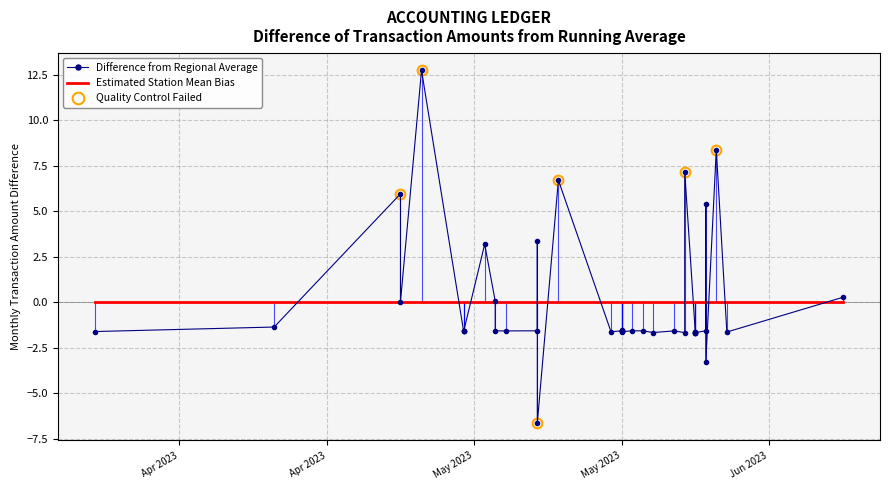

The value of Difference from Regional Average at 24 is -2.3. True or false?

False